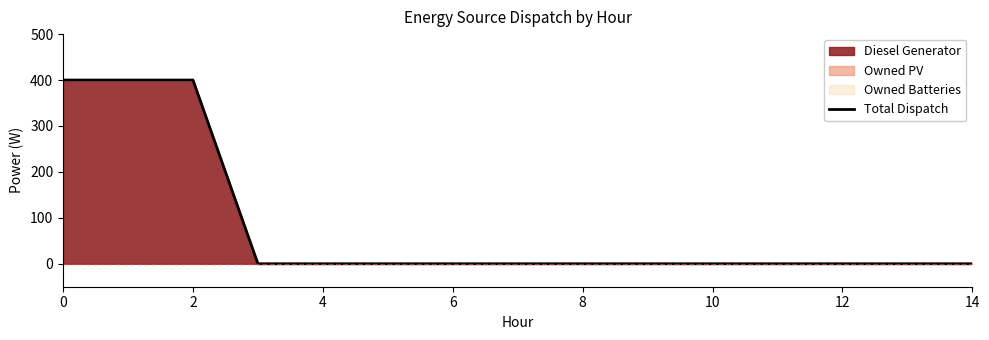

How many lines are shown in the chart?

1